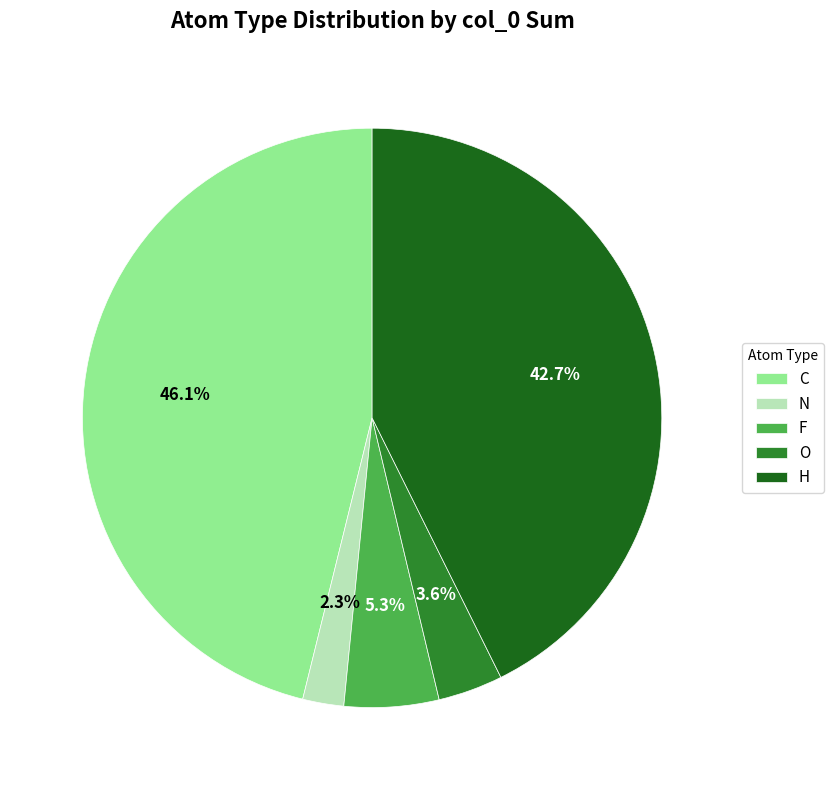

Do H and F together represent more than half of the pie?

No